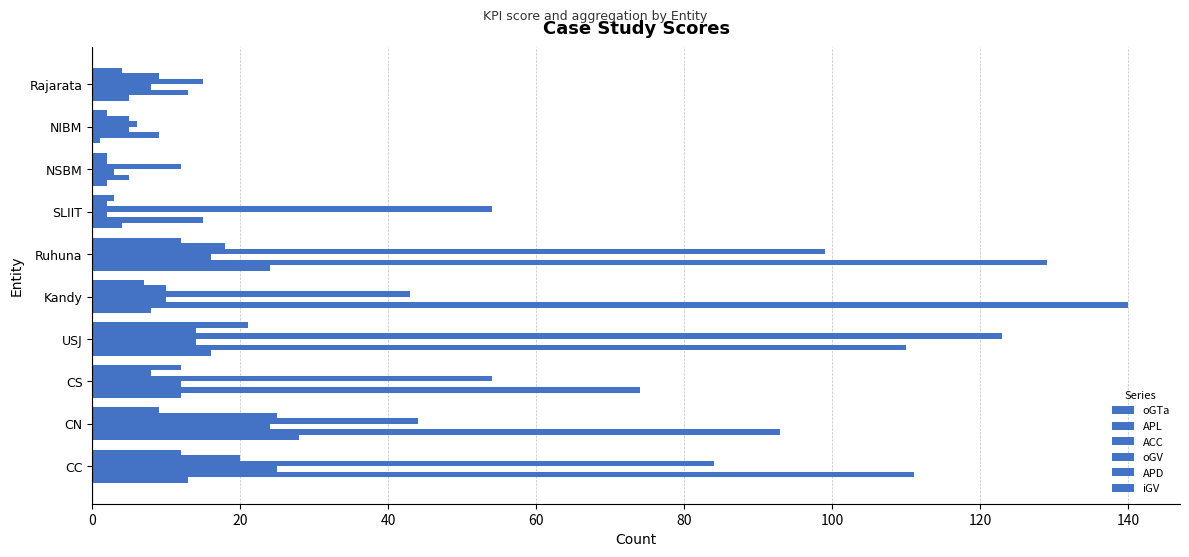

How many distinct data groups are displayed?

6